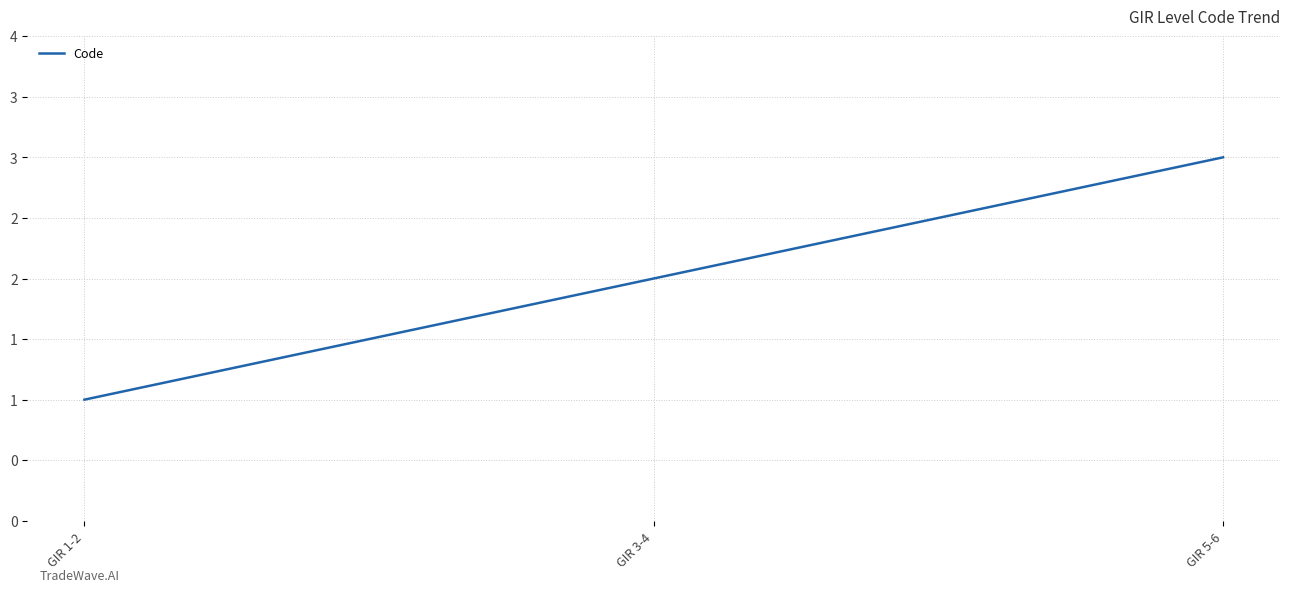

Is this an area chart (filled region under the line)?

No